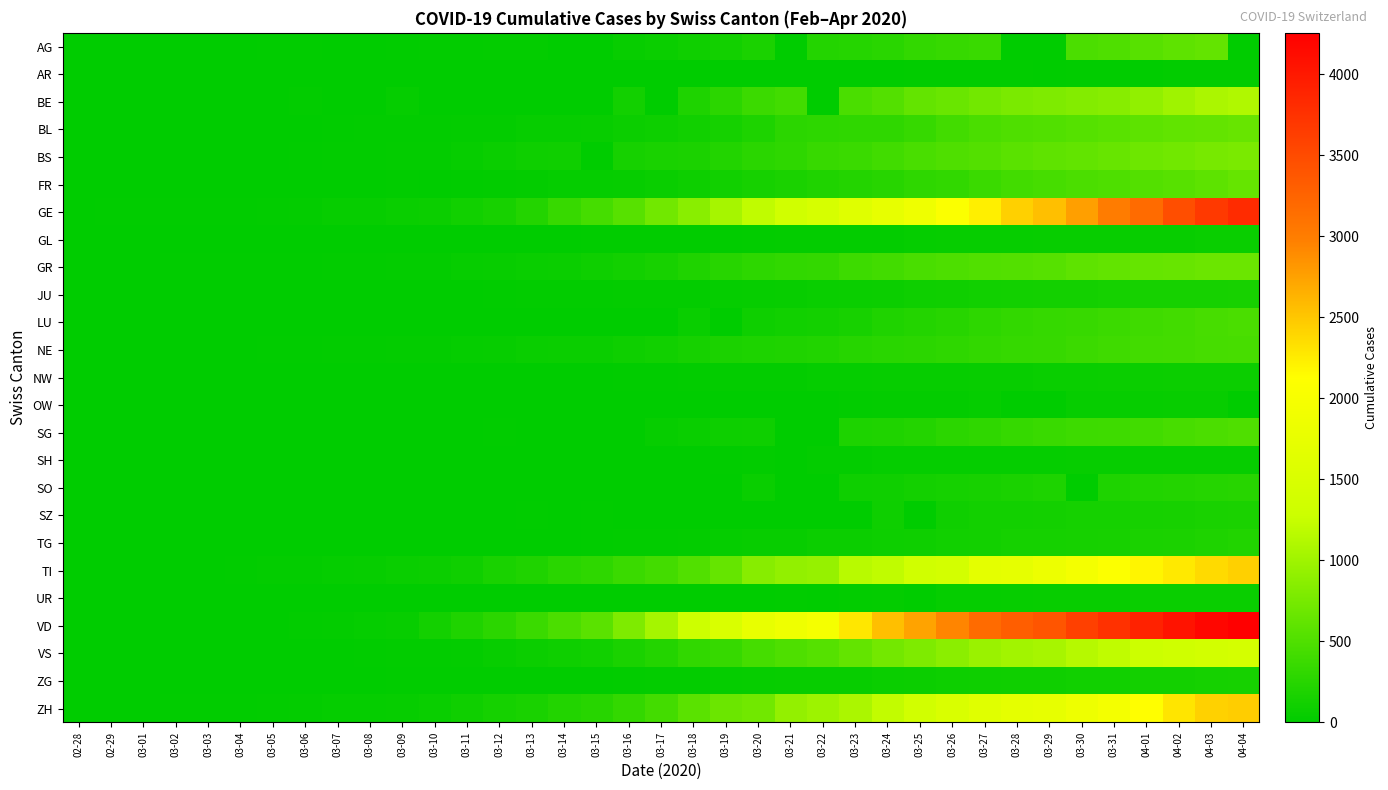

Reading left to right, list all the values displayed in this chart.

AG: 02-28=1	02-29=0	03-01=0	03-02=2	03-03=6	03-04=7	03-05=9	03-06=12	03-07=0	03-08=0	03-09=14	03-10=17	03-11=18	03-12=27	03-13=32	03-14=0	03-15=0	03-16=52	03-17=67	03-18=101	03-19=118	03-20=168	03-21=0	03-22=232	03-23=241	03-24=266	03-25=319	03-26=349	03-27=364	03-28=0	03-29=0	03-30=481	03-31=499	04-01=549	04-02=592	04-03=626	04-04=0
AR: 02-28=0	02-29=0	03-01=0	03-02=0	03-03=0	03-04=0	03-05=0	03-06=0	03-07=0	03-08=0	03-09=0	03-10=0	03-11=0	03-12=0	03-13=0	03-14=2	03-15=0	03-16=4	03-17=5	03-18=0	03-19=6	03-20=0	03-21=0	03-22=0	03-23=0	03-24=8	03-25=9	03-26=11	03-27=12	03-28=13	03-29=0	03-30=14	03-31=14	04-01=0	04-02=20	04-03=20	04-04=21
BE: 02-28=1	02-29=0	03-01=2	03-02=4	03-03=0	03-04=6	03-05=0	03-06=17	03-07=0	03-08=0	03-09=34	03-10=0	03-11=0	03-12=0	03-13=0	03-14=0	03-15=0	03-16=123	03-17=0	03-18=193	03-19=282	03-20=377	03-21=418	03-22=0	03-23=470	03-24=532	03-25=624	03-26=660	03-27=718	03-28=767	03-29=798	03-30=826	03-31=856	04-01=909	04-02=1003	04-03=1073	04-04=1106
BL: 02-28=1	02-29=2	03-01=2	03-02=2	03-03=2	03-04=2	03-05=6	03-06=6	03-07=15	03-08=19	03-09=20	03-10=22	03-11=26	03-12=26	03-13=42	03-14=47	03-15=54	03-16=76	03-17=89	03-18=116	03-19=134	03-20=184	03-21=282	03-22=289	03-23=302	03-24=306	03-25=341	03-26=422	03-27=466	03-28=502	03-29=511	03-30=539	03-31=561	04-01=588	04-02=610	04-03=625	04-04=656
BS: 02-28=1	02-29=1	03-01=1	03-02=1	03-03=3	03-04=3	03-05=8	03-06=15	03-07=21	03-08=24	03-09=28	03-10=33	03-11=49	03-12=73	03-13=92	03-14=100	03-15=0	03-16=143	03-17=164	03-18=181	03-19=220	03-20=270	03-21=297	03-22=356	03-23=374	03-24=410	03-25=462	03-26=501	03-27=530	03-28=569	03-29=605	03-30=617	03-31=653	04-01=687	04-02=714	04-03=754	04-04=767
FR: 02-28=0	02-29=0	03-01=1	03-02=2	03-03=0	03-04=4	03-05=6	03-06=0	03-07=0	03-08=8	03-09=11	03-10=0	03-11=16	03-12=22	03-13=29	03-14=36	03-15=40	03-16=45	03-17=59	03-18=86	03-19=111	03-20=145	03-21=167	03-22=202	03-23=226	03-24=255	03-25=293	03-26=309	03-27=369	03-28=421	03-29=442	03-30=477	03-31=491	04-01=525	04-02=550	04-03=588	04-04=638
GE: 02-28=5	02-29=9	03-01=10	03-02=11	03-03=14	03-04=16	03-05=20	03-06=30	03-07=43	03-08=45	03-09=60	03-10=80	03-11=114	03-12=155	03-13=227	03-14=351	03-15=435	03-16=556	03-17=710	03-18=863	03-19=1041	03-20=1213	03-21=1351	03-22=1454	03-23=1612	03-24=1730	03-25=1871	03-26=2074	03-27=2232	03-28=2437	03-29=2548	03-30=2762	03-31=3004	04-01=3181	04-02=3470	04-03=3679	04-04=3817
GL: 02-28=0	02-29=0	03-01=0	03-02=0	03-03=0	03-04=0	03-05=0	03-06=0	03-07=0	03-08=0	03-09=0	03-10=1	03-11=1	03-12=3	03-13=6	03-14=8	03-15=10	03-16=10	03-17=12	03-18=14	03-19=16	03-20=20	03-21=25	03-22=29	03-23=31	03-24=33	03-25=40	03-26=43	03-27=47	03-28=47	03-29=50	03-30=51	03-31=53	04-01=56	04-02=58	04-03=59	04-04=61
GR: 02-28=6	02-29=6	03-01=6	03-02=9	03-03=10	03-04=13	03-05=15	03-06=16	03-07=18	03-08=19	03-09=28	03-10=32	03-11=44	03-12=53	03-13=65	03-14=73	03-15=93	03-16=118	03-17=152	03-18=204	03-19=252	03-20=283	03-21=311	03-22=327	03-23=386	03-24=419	03-25=458	03-26=487	03-27=513	03-28=527	03-29=542	03-30=591	03-31=617	04-01=635	04-02=655	04-03=678	04-04=680
JU: 02-28=1	02-29=1	03-01=1	03-02=1	03-03=2	03-04=2	03-05=4	03-06=4	03-07=5	03-08=5	03-09=7	03-10=7	03-11=7	03-12=12	03-13=17	03-14=18	03-15=19	03-16=25	03-17=29	03-18=32	03-19=36	03-20=44	03-21=54	03-22=61	03-23=69	03-24=82	03-25=92	03-26=100	03-27=114	03-28=119	03-29=127	03-30=128	03-31=140	04-01=145	04-02=149	04-03=149	04-04=154
LU: 02-28=0	02-29=0	03-01=0	03-02=0	03-03=0	03-04=0	03-05=0	03-06=0	03-07=0	03-08=0	03-09=0	03-10=0	03-11=0	03-12=0	03-13=0	03-14=0	03-15=0	03-16=0	03-17=0	03-18=65	03-19=0	03-20=92	03-21=109	03-22=131	03-23=156	03-24=205	03-25=228	03-26=253	03-27=287	03-28=317	03-29=339	03-30=351	03-31=375	04-01=401	04-02=422	04-03=449	04-04=469
NE: 02-28=0	02-29=0	03-01=1	03-02=1	03-03=1	03-04=8	03-05=9	03-06=13	03-07=18	03-08=24	03-09=27	03-10=31	03-11=37	03-12=46	03-13=59	03-14=68	03-15=74	03-16=93	03-17=114	03-18=146	03-19=175	03-20=189	03-21=200	03-22=216	03-23=247	03-24=265	03-25=280	03-26=299	03-27=316	03-28=337	03-29=346	03-30=378	03-31=402	04-01=420	04-02=430	04-03=444	04-04=452
NW: 02-28=0	02-29=0	03-01=0	03-02=0	03-03=0	03-04=0	03-05=0	03-06=0	03-07=0	03-08=0	03-09=0	03-10=0	03-11=4	03-12=5	03-13=5	03-14=5	03-15=8	03-16=10	03-17=12	03-18=18	03-19=25	03-20=28	03-21=33	03-22=36	03-23=39	03-24=42	03-25=44	03-26=48	03-27=54	03-28=55	03-29=59	03-30=63	03-31=70	04-01=70	04-02=76	04-03=79	04-04=80
OW: 02-28=0	02-29=0	03-01=0	03-02=0	03-03=0	03-04=0	03-05=0	03-06=0	03-07=0	03-08=0	03-09=0	03-10=0	03-11=0	03-12=0	03-13=1	03-14=0	03-15=0	03-16=0	03-17=0	03-18=0	03-19=0	03-20=0	03-21=0	03-22=0	03-23=24	03-24=25	03-25=27	03-26=30	03-27=37	03-28=0	03-29=0	03-30=46	03-31=47	04-01=49	04-02=51	04-03=56	04-04=0
SG: 02-28=0	02-29=0	03-01=0	03-02=0	03-03=0	03-04=1	03-05=0	03-06=2	03-07=0	03-08=0	03-09=0	03-10=0	03-11=0	03-12=15	03-13=0	03-14=0	03-15=0	03-16=0	03-17=47	03-18=61	03-19=85	03-20=98	03-21=0	03-22=0	03-23=185	03-24=200	03-25=228	03-26=280	03-27=306	03-28=339	03-29=365	03-30=389	03-31=394	04-01=414	04-02=455	04-03=480	04-04=504
SH: 02-28=0	02-29=0	03-01=0	03-02=0	03-03=0	03-04=0	03-05=0	03-06=0	03-07=0	03-08=0	03-09=0	03-10=0	03-11=1	03-12=1	03-13=1	03-14=1	03-15=1	03-16=2	03-17=2	03-18=8	03-19=12	03-20=17	03-21=0	03-22=30	03-23=32	03-24=34	03-25=35	03-26=36	03-27=37	03-28=40	03-29=41	03-30=42	03-31=44	04-01=44	04-02=47	04-03=47	04-04=47
SO: 02-28=0	02-29=0	03-01=0	03-02=0	03-03=0	03-04=0	03-05=0	03-06=1	03-07=0	03-08=0	03-09=0	03-10=0	03-11=0	03-12=0	03-13=0	03-14=0	03-15=0	03-16=0	03-17=0	03-18=0	03-19=0	03-20=66	03-21=0	03-22=0	03-23=95	03-24=104	03-25=129	03-26=141	03-27=157	03-28=173	03-29=190	03-30=0	03-31=196	04-01=216	04-02=227	04-03=237	04-04=250
SZ: 02-28=0	02-29=0	03-01=0	03-02=0	03-03=1	03-04=3	03-05=0	03-06=6	03-07=0	03-08=0	03-09=0	03-10=0	03-11=0	03-12=0	03-13=9	03-14=0	03-15=13	03-16=0	03-17=0	03-18=0	03-19=0	03-20=0	03-21=0	03-22=0	03-23=0	03-24=97	03-25=0	03-26=107	03-27=119	03-28=122	03-29=128	03-30=135	03-31=140	04-01=146	04-02=155	04-03=165	04-04=168
TG: 02-28=0	02-29=0	03-01=0	03-02=0	03-03=0	03-04=0	03-05=0	03-06=1	03-07=1	03-08=1	03-09=1	03-10=2	03-11=5	03-12=5	03-13=7	03-14=8	03-15=11	03-16=17	03-17=23	03-18=32	03-19=37	03-20=50	03-21=57	03-22=76	03-23=82	03-24=88	03-25=97	03-26=111	03-27=118	03-28=135	03-29=139	03-30=149	03-31=155	04-01=167	04-02=180	04-03=199	04-04=209
TI: 02-28=0	02-29=2	03-01=2	03-02=4	03-03=8	03-04=13	03-05=25	03-06=28	03-07=41	03-08=49	03-09=61	03-10=75	03-11=108	03-12=163	03-13=206	03-14=265	03-15=293	03-16=368	03-17=426	03-18=511	03-19=638	03-20=849	03-21=916	03-22=945	03-23=1162	03-24=1209	03-25=1354	03-26=1401	03-27=1688	03-28=1727	03-29=1837	03-30=1962	03-31=2091	04-01=2195	04-02=2271	04-03=2377	04-04=2442
UR: 02-28=0	02-29=0	03-01=0	03-02=0	03-03=0	03-04=0	03-05=0	03-06=0	03-07=0	03-08=0	03-09=0	03-10=0	03-11=0	03-12=2	03-13=0	03-14=0	03-15=0	03-16=0	03-17=0	03-18=5	03-19=7	03-20=7	03-21=12	03-22=0	03-23=22	03-24=25	03-25=0	03-26=38	03-27=40	03-28=48	03-29=50	03-30=53	03-31=57	04-01=59	04-02=60	04-03=62	04-04=66
VD: 02-28=0	02-29=1	03-01=2	03-02=3	03-03=3	03-04=4	03-05=5	03-06=23	03-07=30	03-08=40	03-09=51	03-10=130	03-11=203	03-12=277	03-13=370	03-14=477	03-15=566	03-16=796	03-17=1039	03-18=1303	03-19=1513	03-20=1754	03-21=1873	03-22=1975	03-23=2281	03-24=2546	03-25=2738	03-26=2943	03-27=3177	03-28=3308	03-29=3393	03-30=3605	03-31=3764	04-01=3916	04-02=4050	04-03=4185	04-04=4257
VS: 02-28=1	02-29=1	03-01=2	03-02=3	03-03=3	03-04=4	03-05=5	03-06=6	03-07=7	03-08=12	03-09=17	03-10=22	03-11=30	03-12=53	03-13=76	03-14=98	03-15=115	03-16=172	03-17=225	03-18=312	03-19=349	03-20=436	03-21=498	03-22=535	03-23=628	03-24=728	03-25=793	03-26=874	03-27=968	03-28=1017	03-29=1055	03-30=1144	03-31=1211	04-01=1282	04-02=1334	04-03=1385	04-04=1418
ZG: 02-28=0	02-29=0	03-01=0	03-02=0	03-03=1	03-04=1	03-05=2	03-06=3	03-07=3	03-08=3	03-09=10	03-10=10	03-11=11	03-12=11	03-13=11	03-14=13	03-15=13	03-16=20	03-17=29	03-18=33	03-19=37	03-20=48	03-21=53	03-22=53	03-23=53	03-24=72	03-25=80	03-26=87	03-27=94	03-28=101	03-29=101	03-30=112	03-31=114	04-01=125	04-02=131	04-03=138	04-04=146
ZH: 02-28=2	02-29=6	03-01=7	03-02=10	03-03=13	03-04=15	03-05=23	03-06=29	03-07=34	03-08=40	03-09=49	03-10=62	03-11=101	03-12=140	03-13=163	03-14=218	03-15=250	03-16=326	03-17=429	03-18=568	03-19=679	03-20=711	03-21=925	03-22=984	03-23=1073	03-24=1221	03-25=1368	03-26=1500	03-27=1627	03-28=1701	03-29=1733	03-30=1859	03-31=1947	04-01=2136	04-02=2300	04-03=2428	04-04=2461